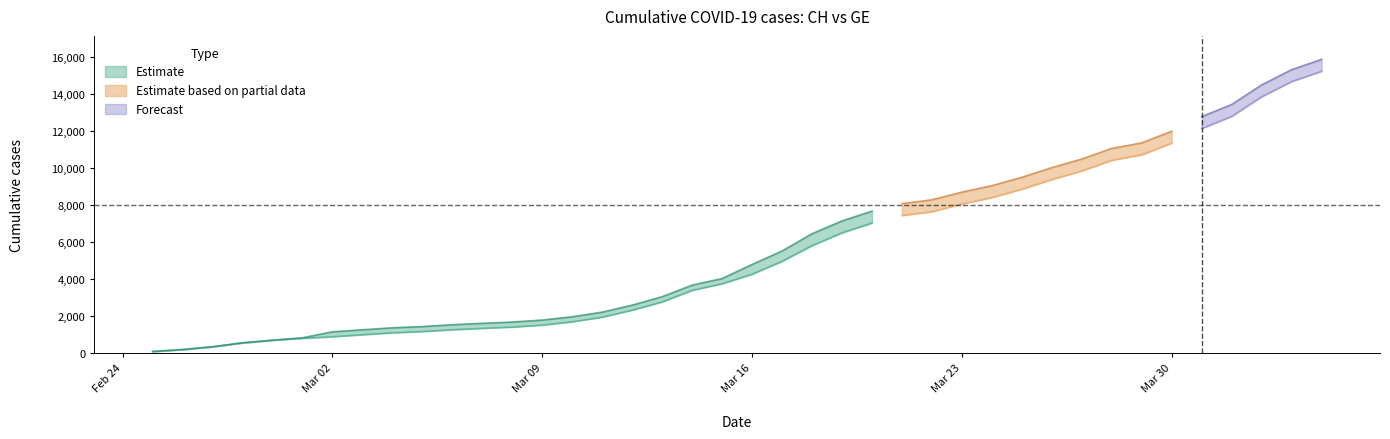

Read the CH value at 2020-03-14, to the nearest 100.

3700